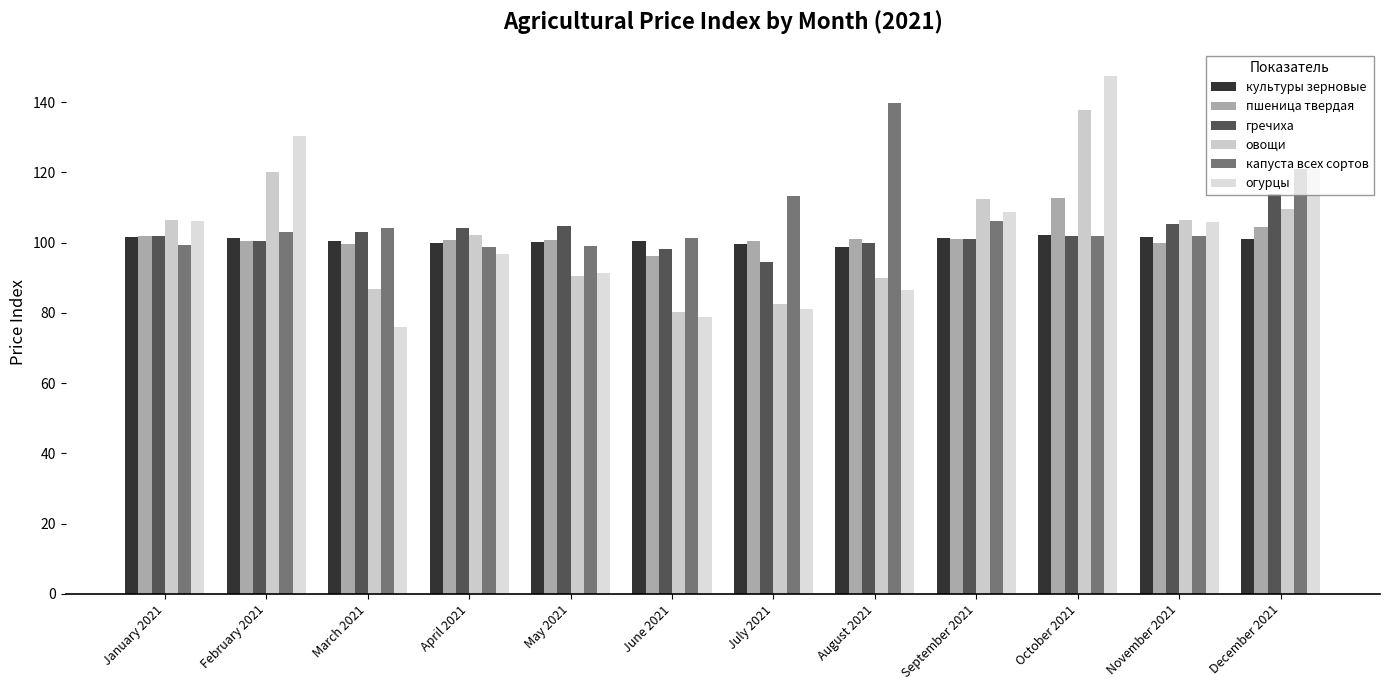

The value of культуры зерновые at June 2021 is 100.4. True or false?

True